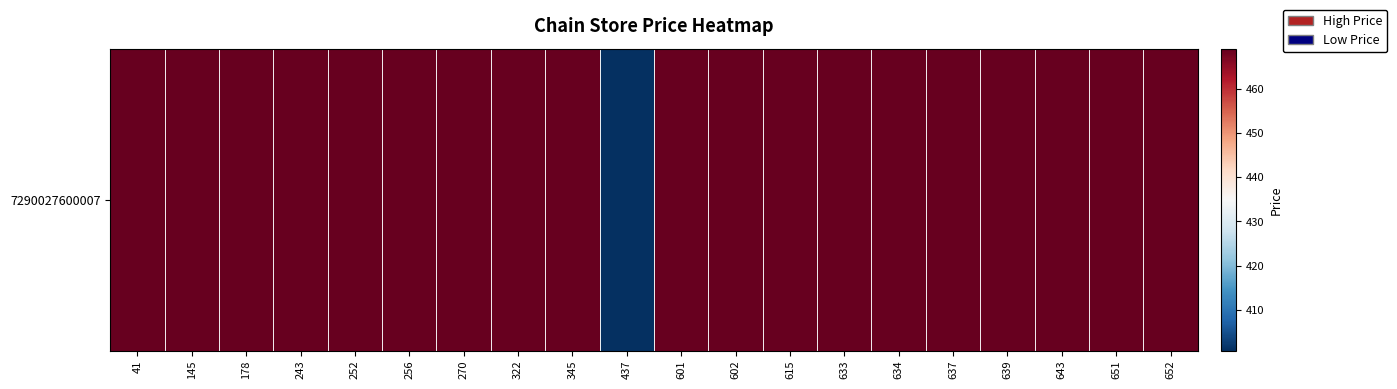

What is the approximate value at 145?

469.0